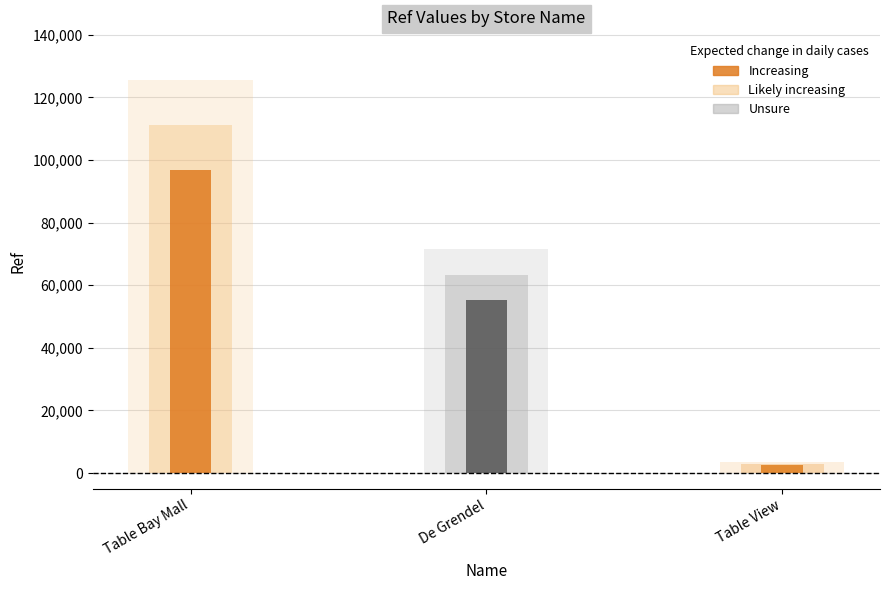

What position from the right is De Grendel?

2